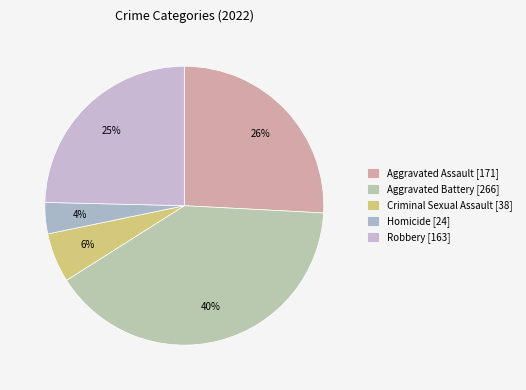

Does any single category account for the majority?

No